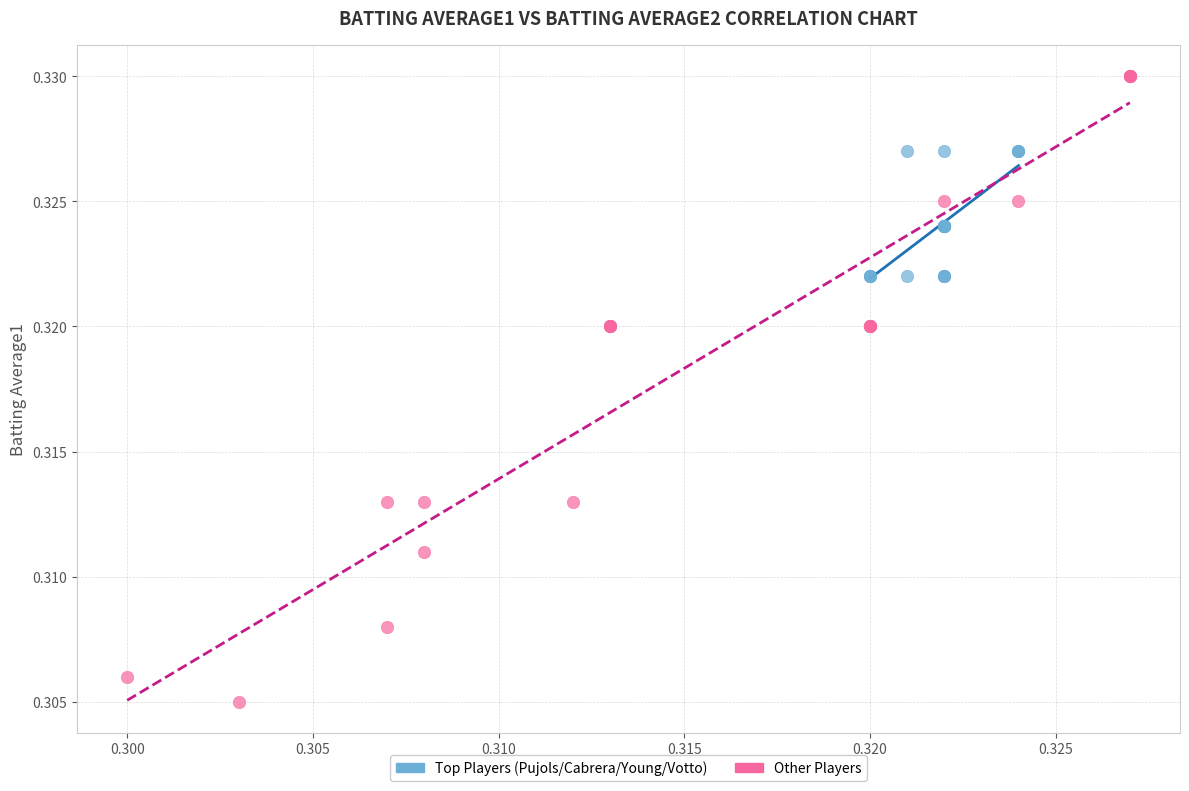

Which series contains the lowest Y value?

Other Players